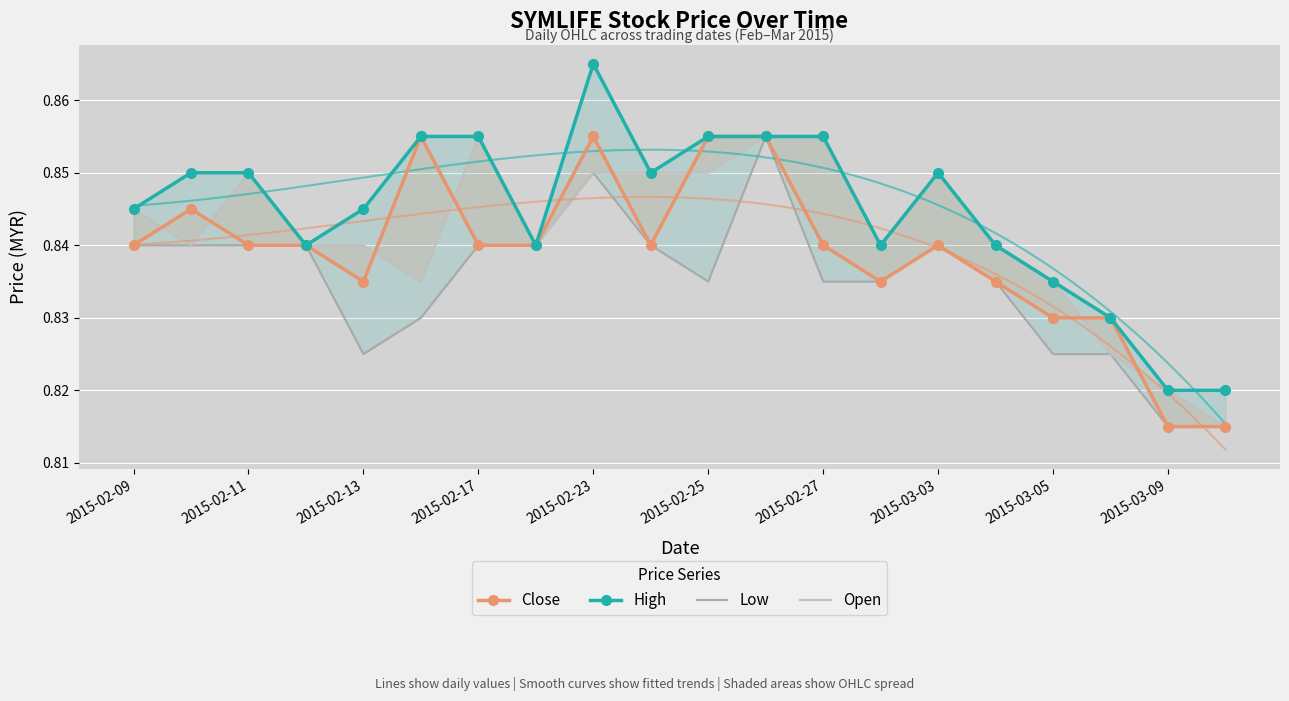

List the series in order of their overall mean, lowest first.

Low, Close, Open, High